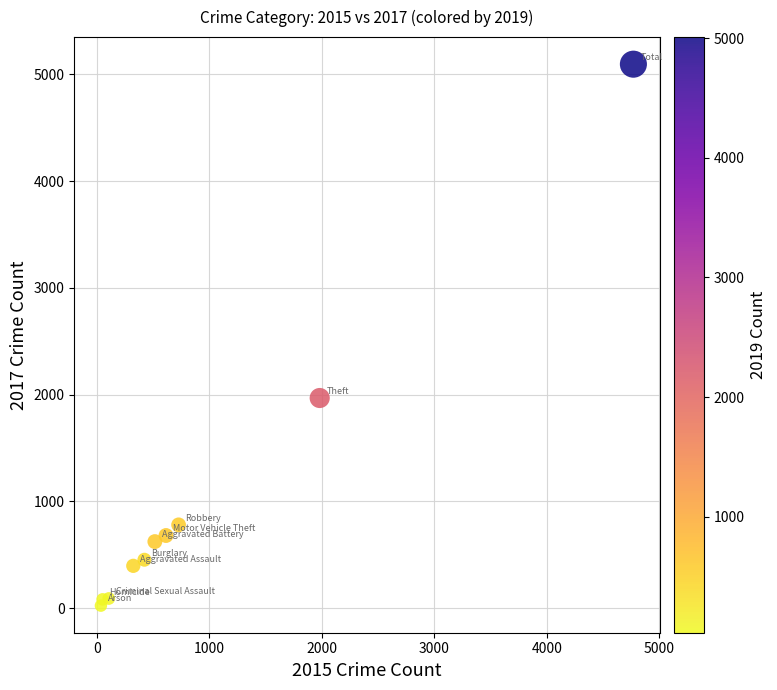

What is the average Y value?

1019